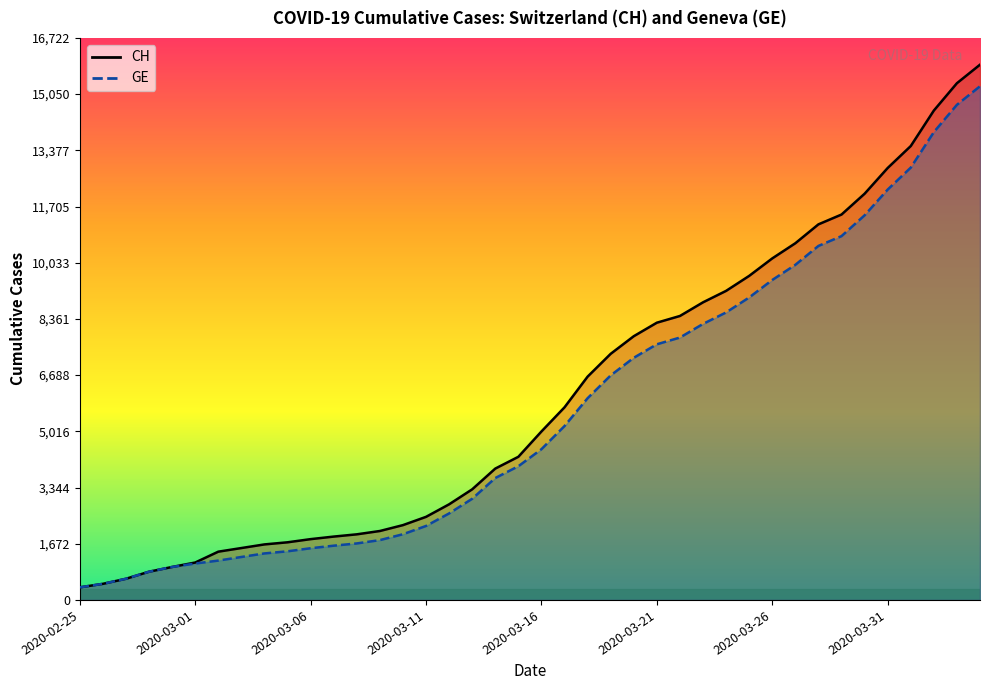

What are all the series names shown in the legend?

CH, GE